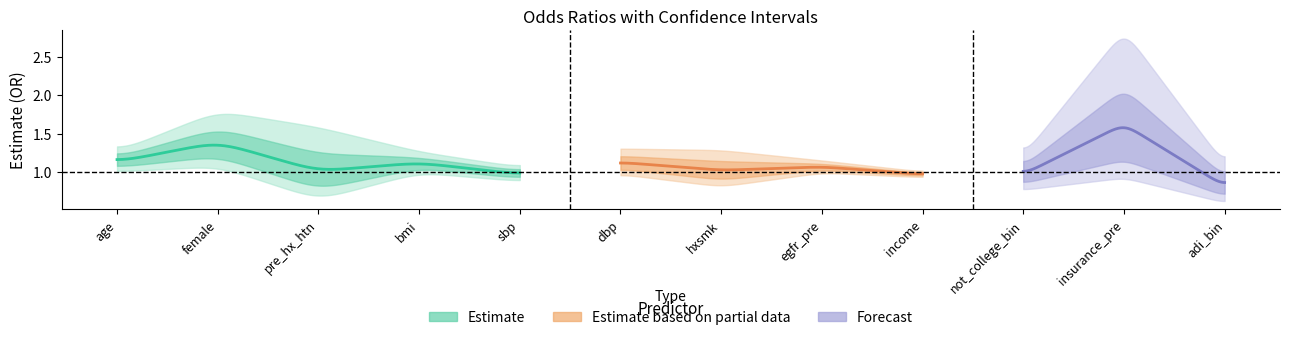

What position from the left is egfr_pre?

8